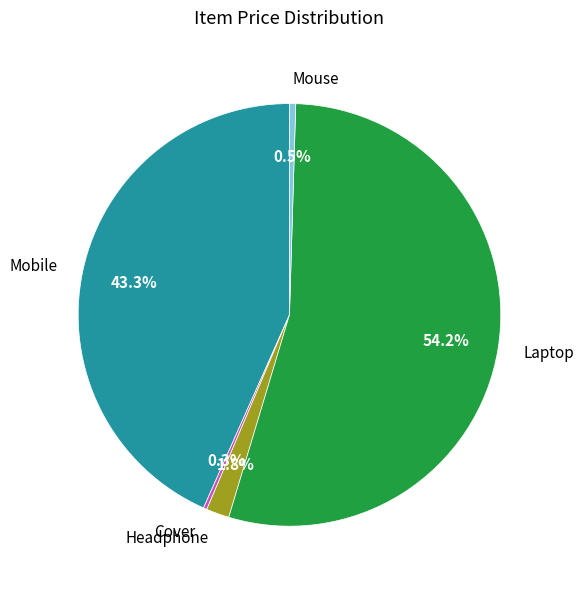

Between Laptop and Mobile, which is larger?

Laptop